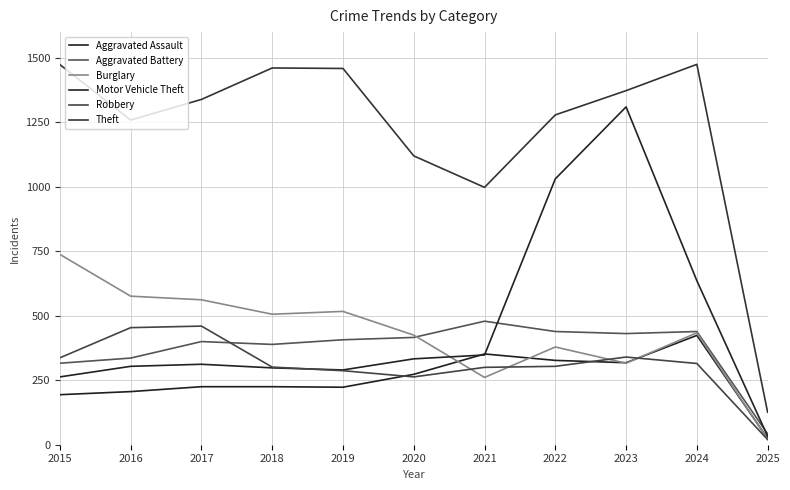

Where is Aggravated Battery nearest to the value 260?

2015